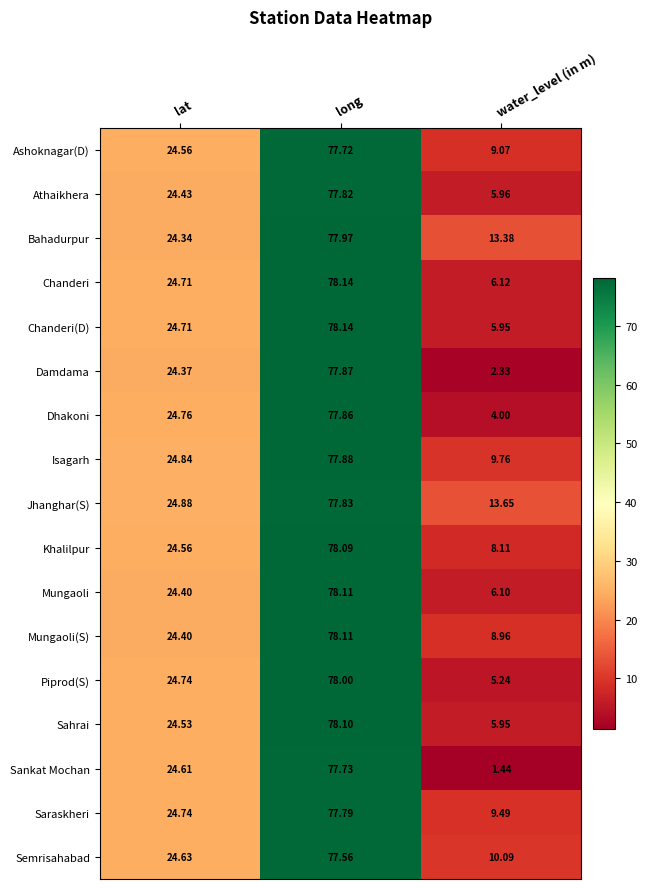

How many distinct data groups are displayed?

17